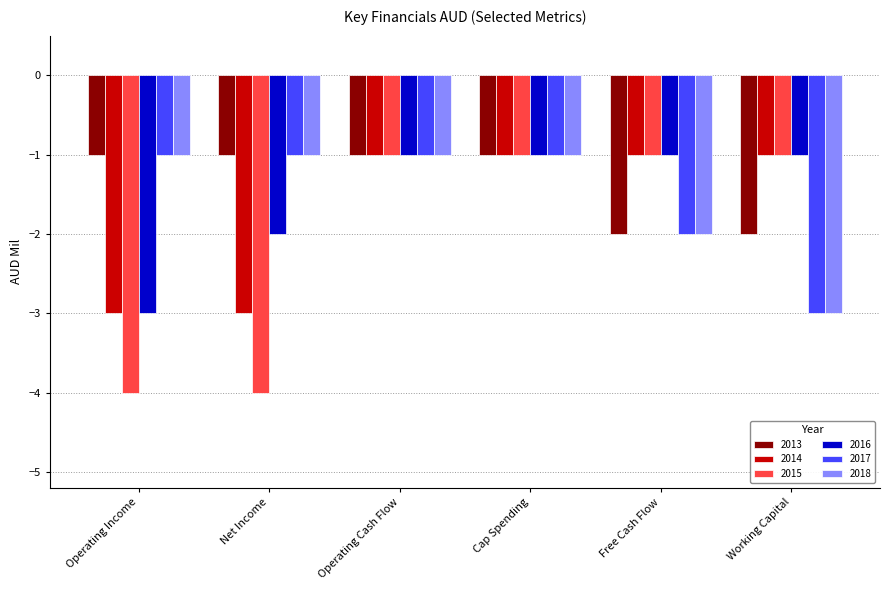

True or false: 2018 has a value of -2 at Operating Cash Flow.

False